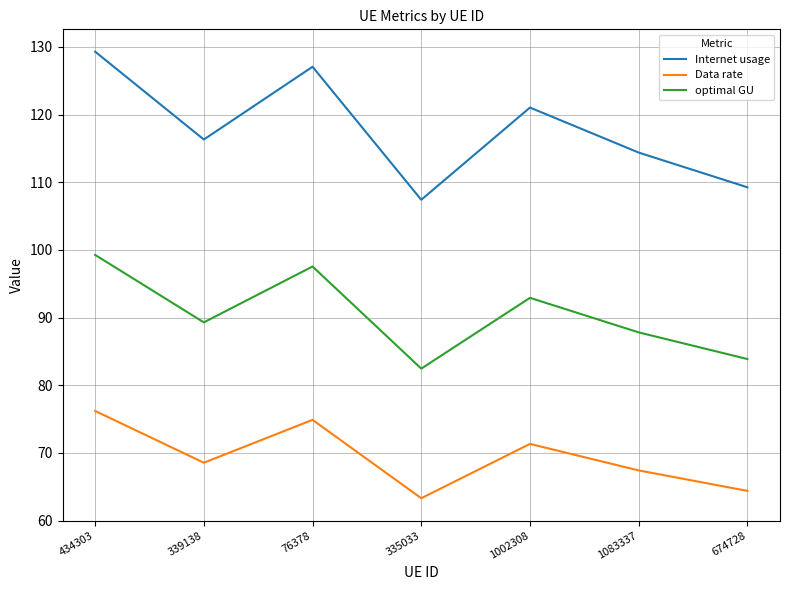

Reading left to right, transcribe all the data shown in this chart.

Internet usage: 434303=129.3	339138=116.3	76378=127.1	335033=107.4	1002308=121.0	1083337=114.4	674728=109.3
Data rate: 434303=76.2	339138=68.5	76378=74.9	335033=63.3	1002308=71.3	1083337=67.4	674728=64.4
optimal GU: 434303=99.3	339138=89.3	76378=97.6	335033=82.5	1002308=92.9	1083337=87.8	674728=83.9